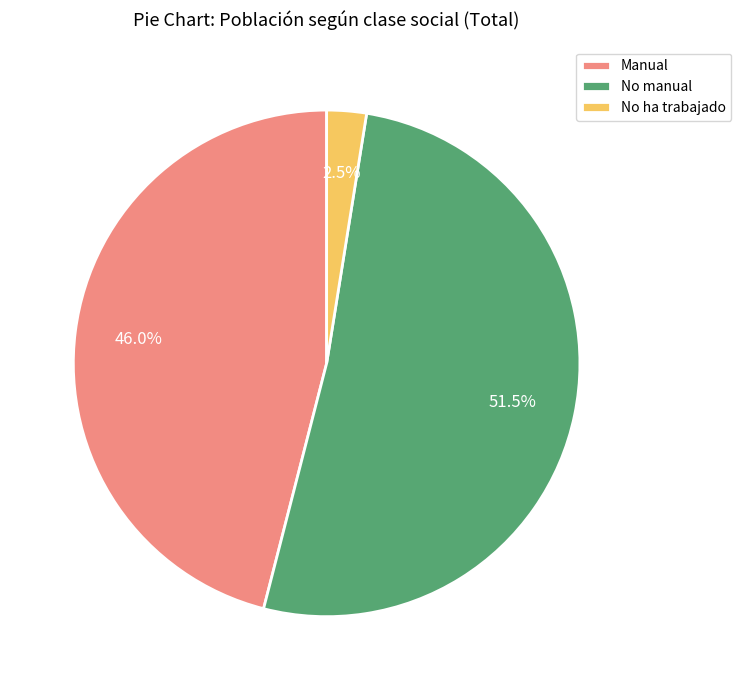

The Manual slice represents 46% of the pie. True or false?

True